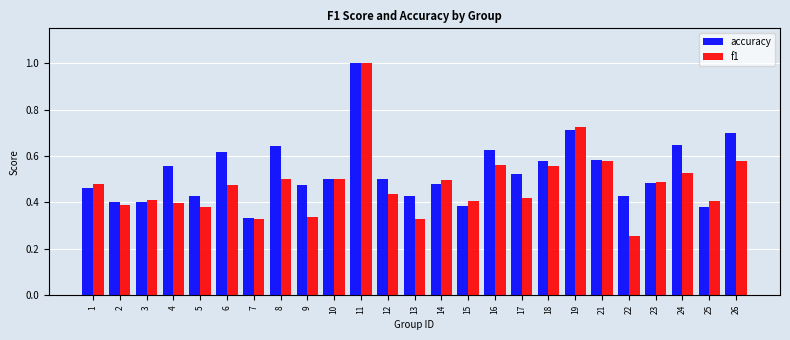

What is the greatest value displayed?

1.0